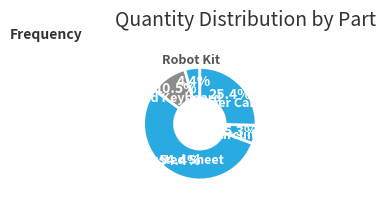

Count the number of slices in the pie.

5